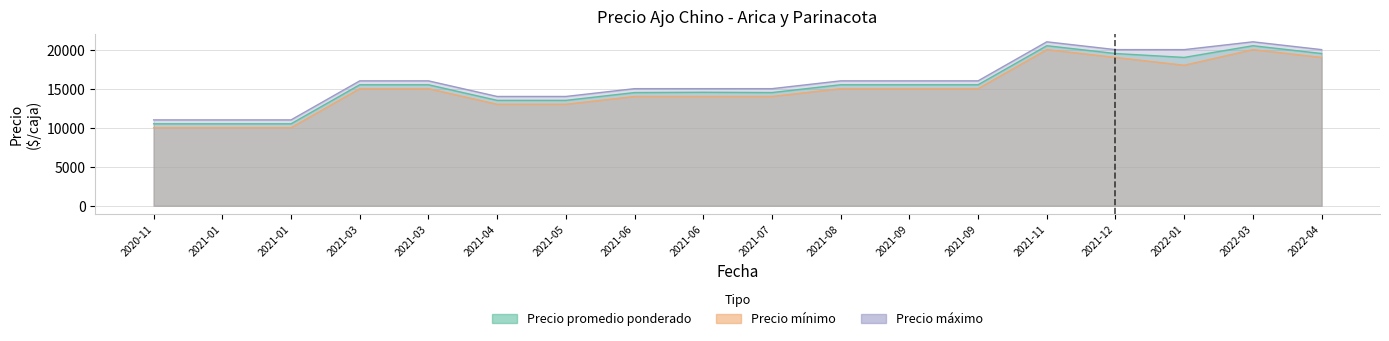

What is the value of the Precio máximo point at the 16th from the left?

20000